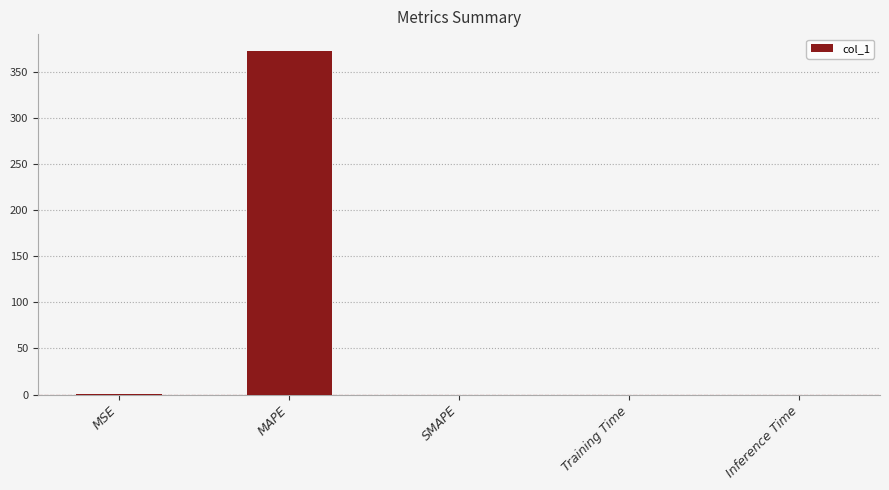

The chart shows a value of 0.1 at MSE. True or false?

True